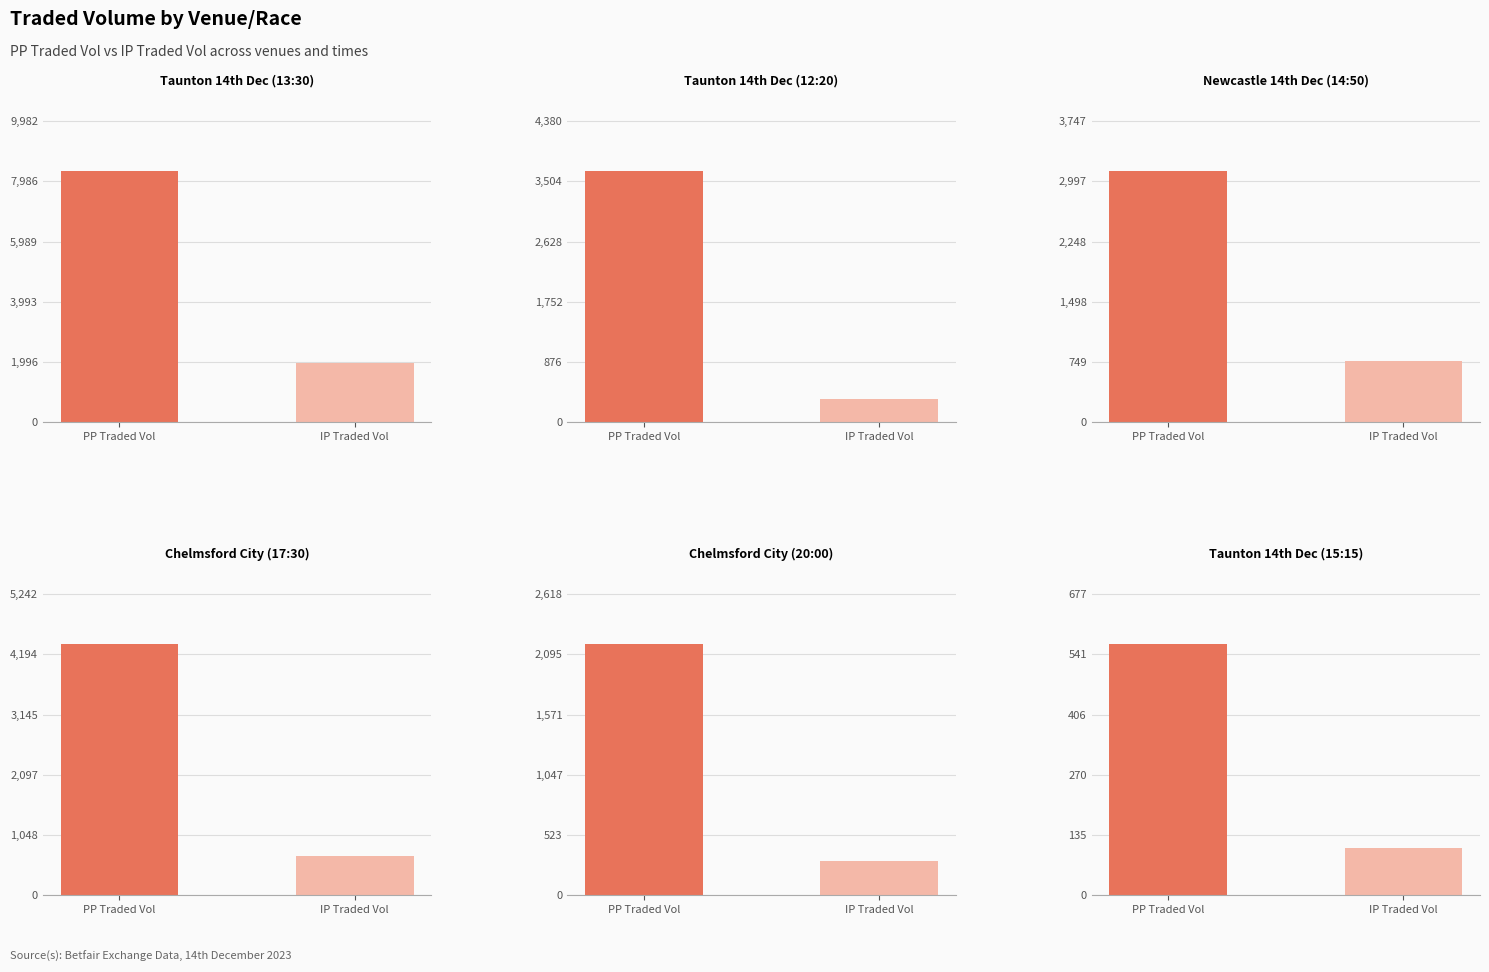

List the series in order of their overall mean, highest first.

PPTRADEDVOL, IPTRADEDVOL